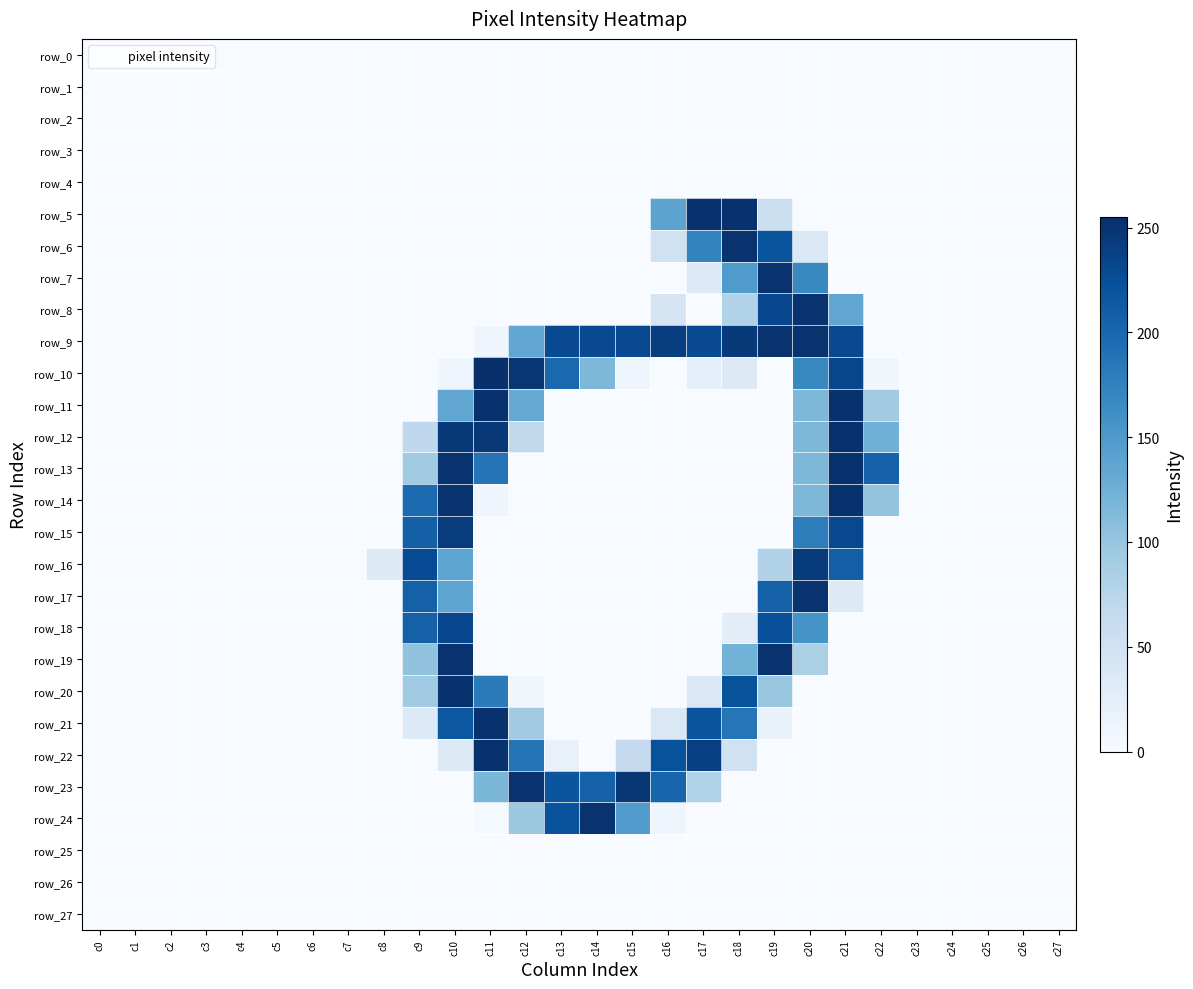

Reading right to left, what are all the values shown in this chart?

row_0: 0	0	0	0	0	0	0	0	0	0	0	0	0	0	0	0	0	0	0	0	0	0	0	0	0	0	0	0
row_1: 0	0	0	0	0	0	0	0	0	0	0	0	0	0	0	0	0	0	0	0	0	0	0	0	0	0	0	0
row_2: 0	0	0	0	0	0	0	0	0	0	0	0	0	0	0	0	0	0	0	0	0	0	0	0	0	0	0	0
row_3: 0	0	0	0	0	0	0	0	0	0	0	0	0	0	0	0	0	0	0	0	0	0	0	0	0	0	0	0
row_4: 0	0	0	0	0	0	0	0	0	0	0	0	0	0	0	0	0	0	0	0	0	0	0	0	0	0	0	0
row_5: 0	0	0	0	0	0	0	0	56	253	253	139	0	0	0	0	0	0	0	0	0	0	0	0	0	0	0	0
row_6: 0	0	0	0	0	0	0	36	219	252	173	50	0	0	0	0	0	0	0	0	0	0	0	0	0	0	0	0
row_7: 0	0	0	0	0	0	0	168	252	149	34	0	0	0	0	0	0	0	0	0	0	0	0	0	0	0	0	0
row_8: 0	0	0	0	0	0	136	252	232	80	0	43	0	0	0	0	0	0	0	0	0	0	0	0	0	0	0	0
row_9: 0	0	0	0	0	0	230	252	252	246	230	241	230	230	230	136	11	0	0	0	0	0	0	0	0	0	0	0
row_10: 0	0	0	0	0	9	233	168	0	32	22	0	11	116	199	249	255	11	0	0	0	0	0	0	0	0	0	0
row_11: 0	0	0	0	0	92	253	116	0	0	0	0	0	0	0	132	253	136	0	0	0	0	0	0	0	0	0	0
row_12: 0	0	0	0	0	123	253	116	0	0	0	0	0	0	0	67	247	246	68	0	0	0	0	0	0	0	0	0
row_13: 0	0	0	0	0	206	253	116	0	0	0	0	0	0	0	0	188	252	93	0	0	0	0	0	0	0	0	0
row_14: 0	0	0	0	0	102	253	116	0	0	0	0	0	0	0	0	11	252	197	0	0	0	0	0	0	0	0	0
row_15: 0	0	0	0	0	0	231	179	0	0	0	0	0	0	0	0	0	243	208	0	0	0	0	0	0	0	0	0
row_16: 0	0	0	0	0	0	209	244	81	0	0	0	0	0	0	0	0	137	228	32	0	0	0	0	0	0	0	0
row_17: 0	0	0	0	0	0	32	252	207	0	0	0	0	0	0	0	0	137	207	0	0	0	0	0	0	0	0	0
row_18: 0	0	0	0	0	0	0	157	224	26	0	0	0	0	0	0	0	232	207	0	0	0	0	0	0	0	0	0
row_19: 0	0	0	0	0	0	0	85	252	122	0	0	0	0	0	0	0	252	103	0	0	0	0	0	0	0	0	0
row_20: 0	0	0	0	0	0	0	0	98	222	36	0	0	0	0	9	181	253	93	0	0	0	0	0	0	0	0	0
row_21: 0	0	0	0	0	0	0	0	17	187	219	36	0	0	0	92	253	217	34	0	0	0	0	0	0	0	0	0
row_22: 0	0	0	0	0	0	0	0	0	50	240	222	64	0	19	188	253	32	0	0	0	0	0	0	0	0	0	0
row_23: 0	0	0	0	0	0	0	0	0	0	79	203	248	207	219	252	117	0	0	0	0	0	0	0	0	0	0	0
row_24: 0	0	0	0	0	0	0	0	0	0	0	11	147	252	221	96	3	0	0	0	0	0	0	0	0	0	0	0
row_25: 0	0	0	0	0	0	0	0	0	0	0	0	0	0	0	0	0	0	0	0	0	0	0	0	0	0	0	0
row_26: 0	0	0	0	0	0	0	0	0	0	0	0	0	0	0	0	0	0	0	0	0	0	0	0	0	0	0	0
row_27: 0	0	0	0	0	0	0	0	0	0	0	0	0	0	0	0	0	0	0	0	0	0	0	0	0	0	0	0